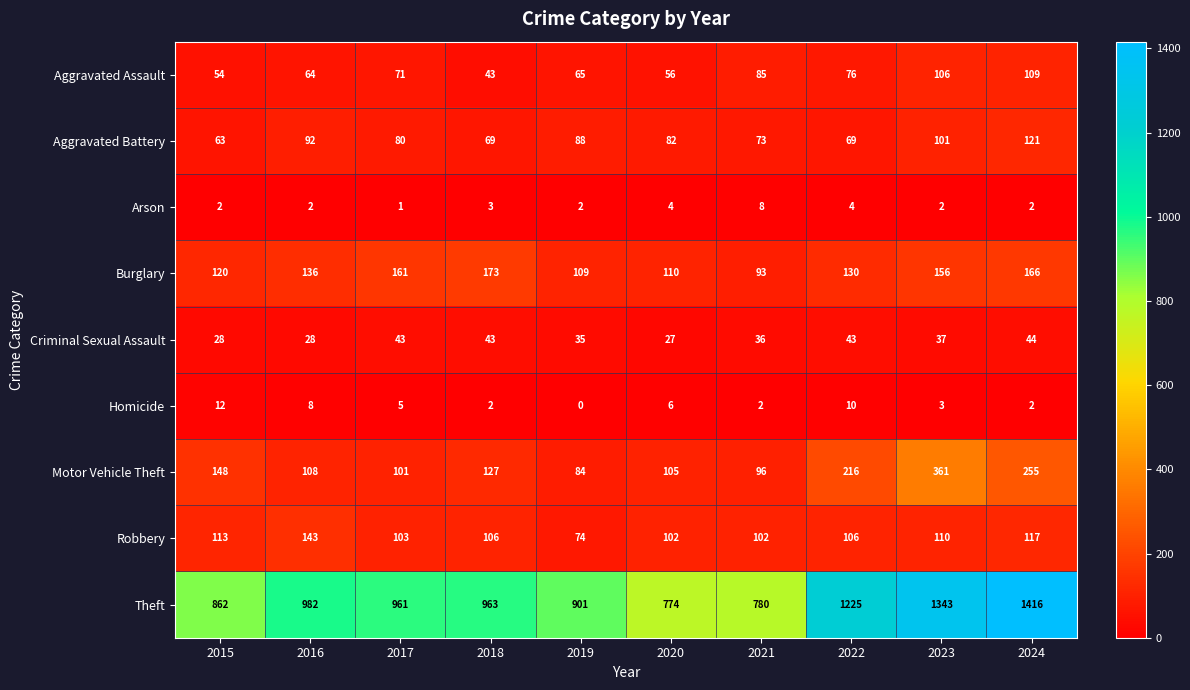

Rank the series by their maximum value, from lowest to highest.

Arson, Homicide, Criminal Sexual Assault, Aggravated Assault, Aggravated Battery, Robbery, Burglary, Motor Vehicle Theft, Theft